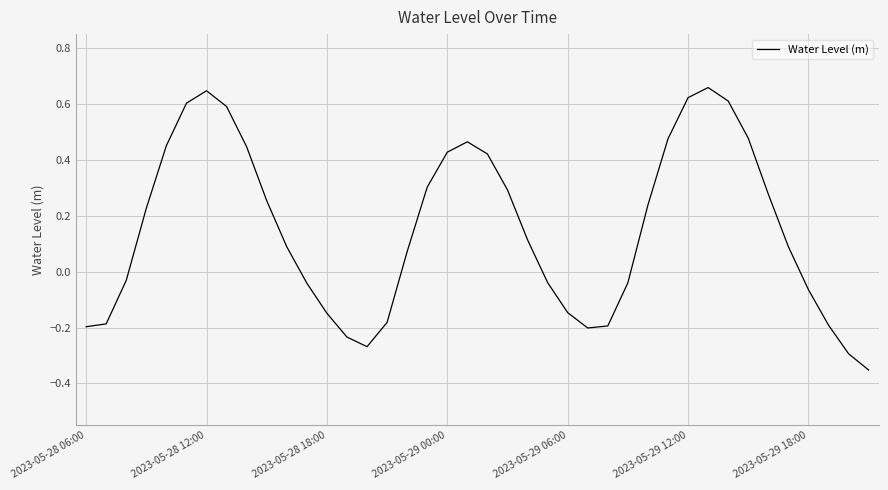

How many categories are shown in the chart?

40